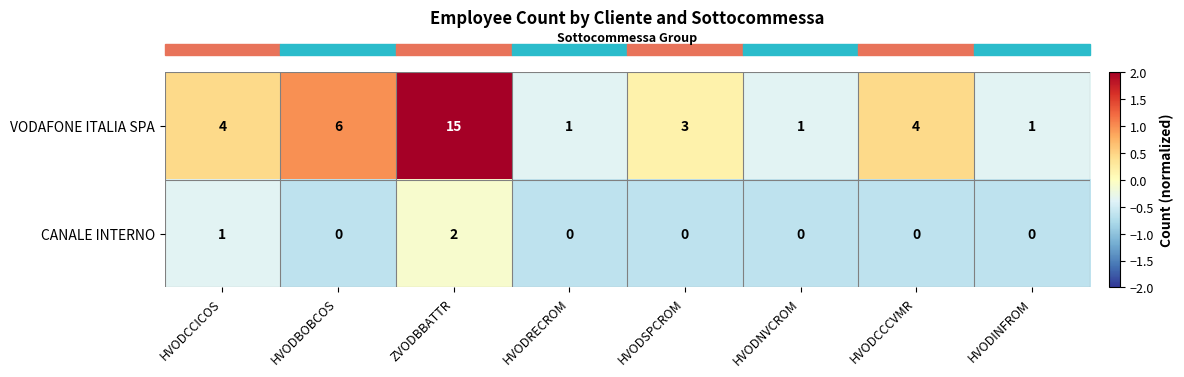

What is the maximum value shown in the chart?

15